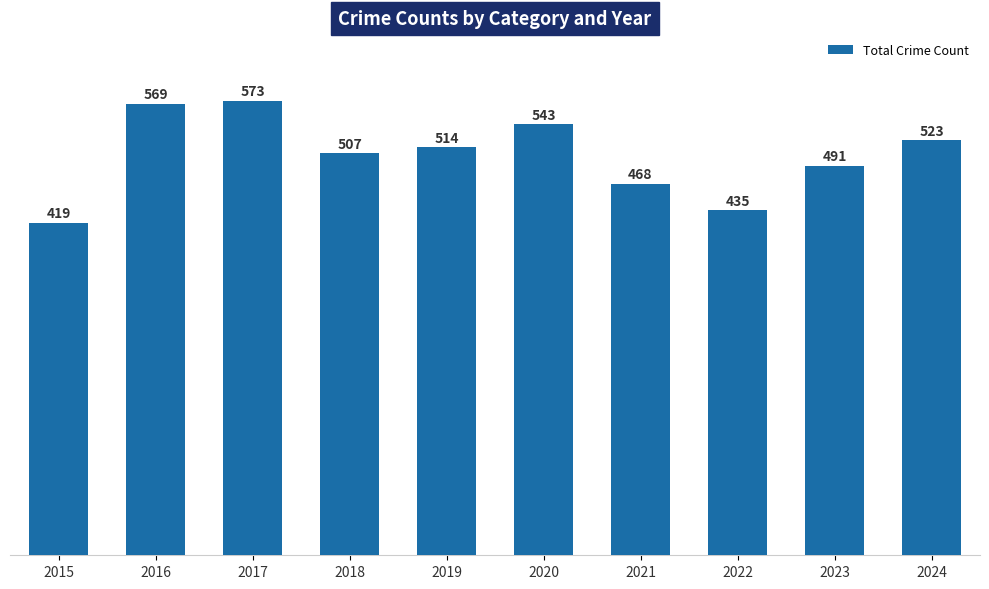

Approximately how many times larger is the value at 2017 compared to 2023?

1.2